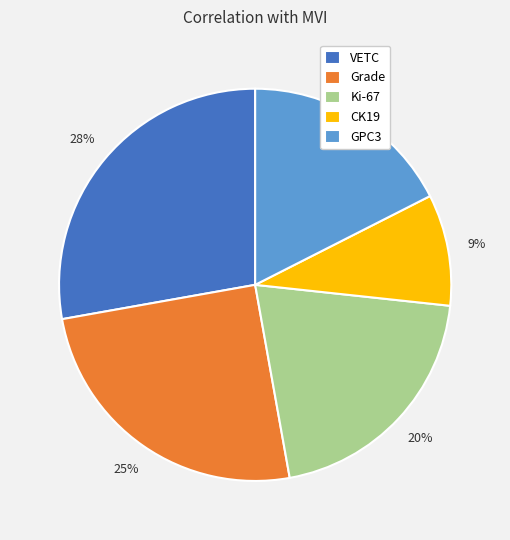

Does any single category account for the majority?

No